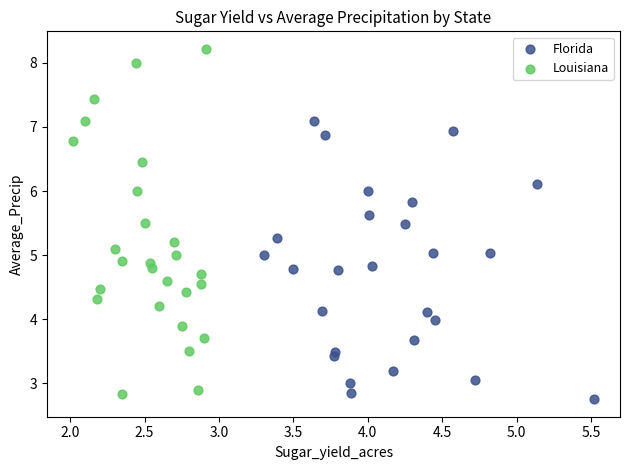

Which series reaches the minimum Y coordinate?

Florida